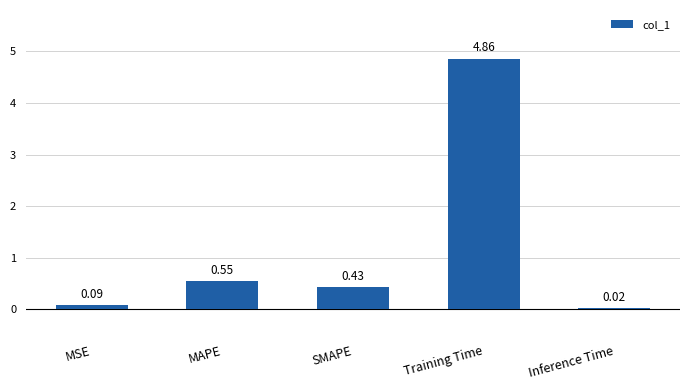

Rank the categories by value from lowest to highest.

Inference Time, MSE, SMAPE, MAPE, Training Time